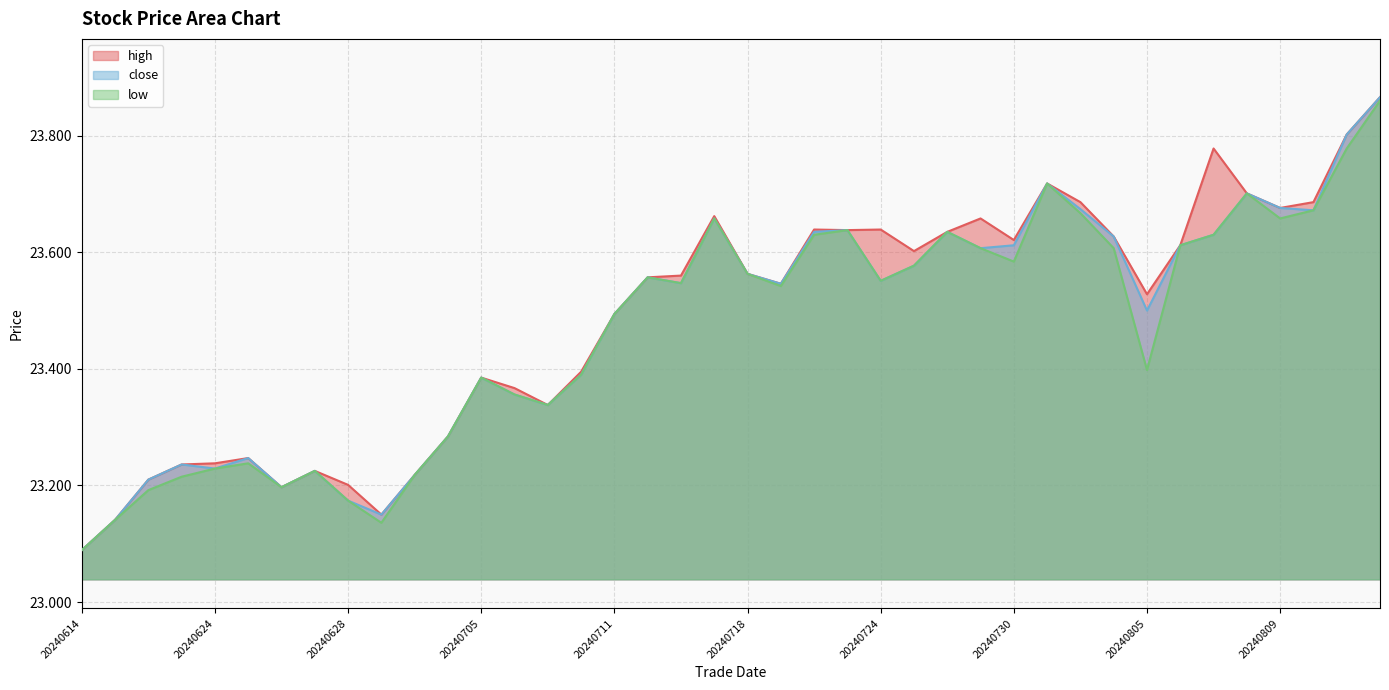

Which label corresponds to the smallest value in the chart?

20240614